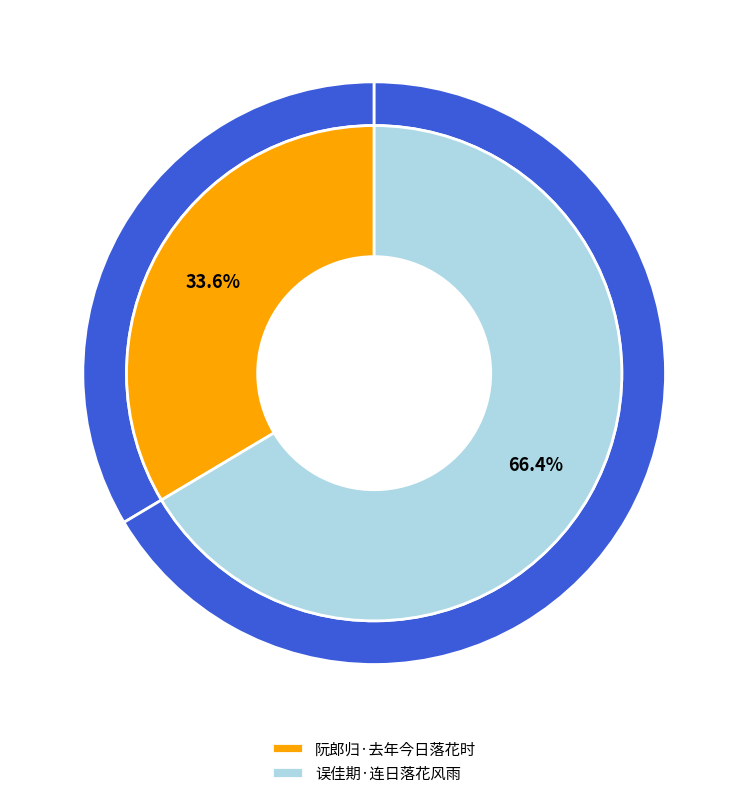

To the nearest percent, what is the average slice percentage?

50%